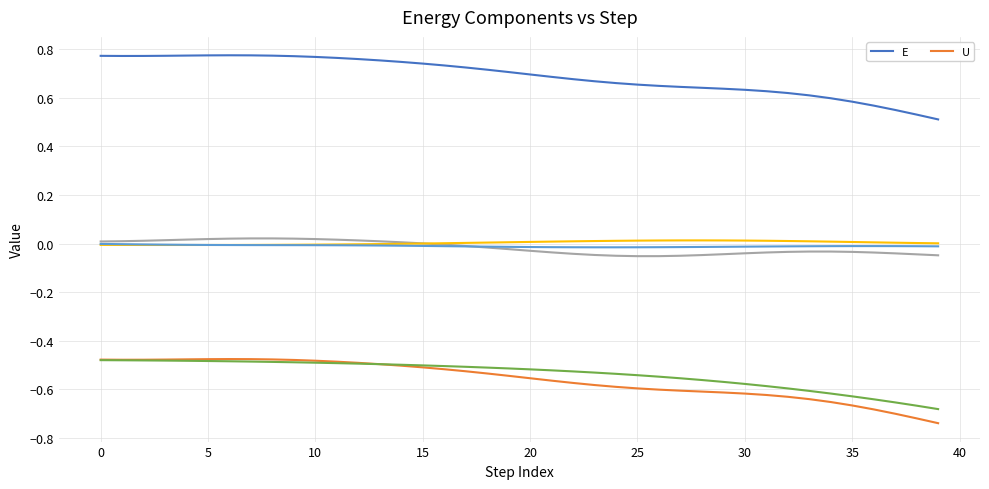

What is the value of the E point at the 34th from the left?

0.6